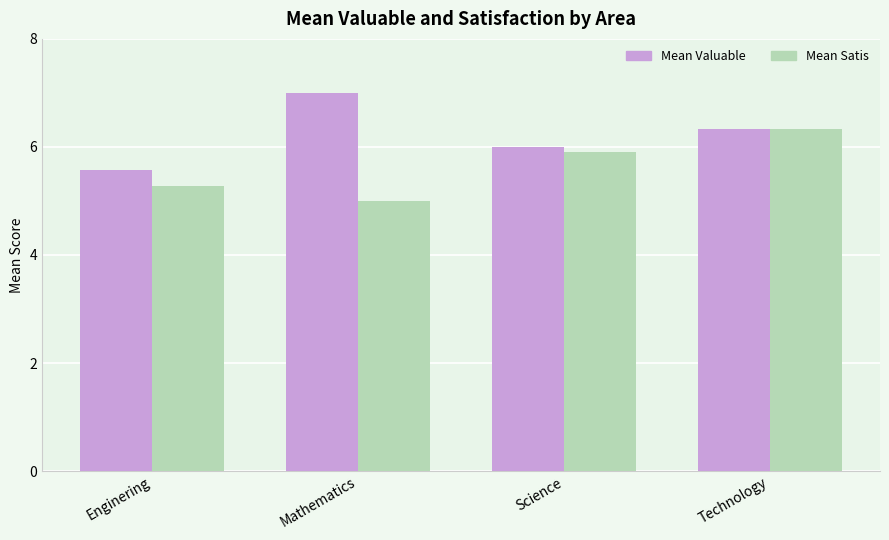

Is the value of Mean Satis at Enginering greater than the value of Mean Valuable at Technology?

No